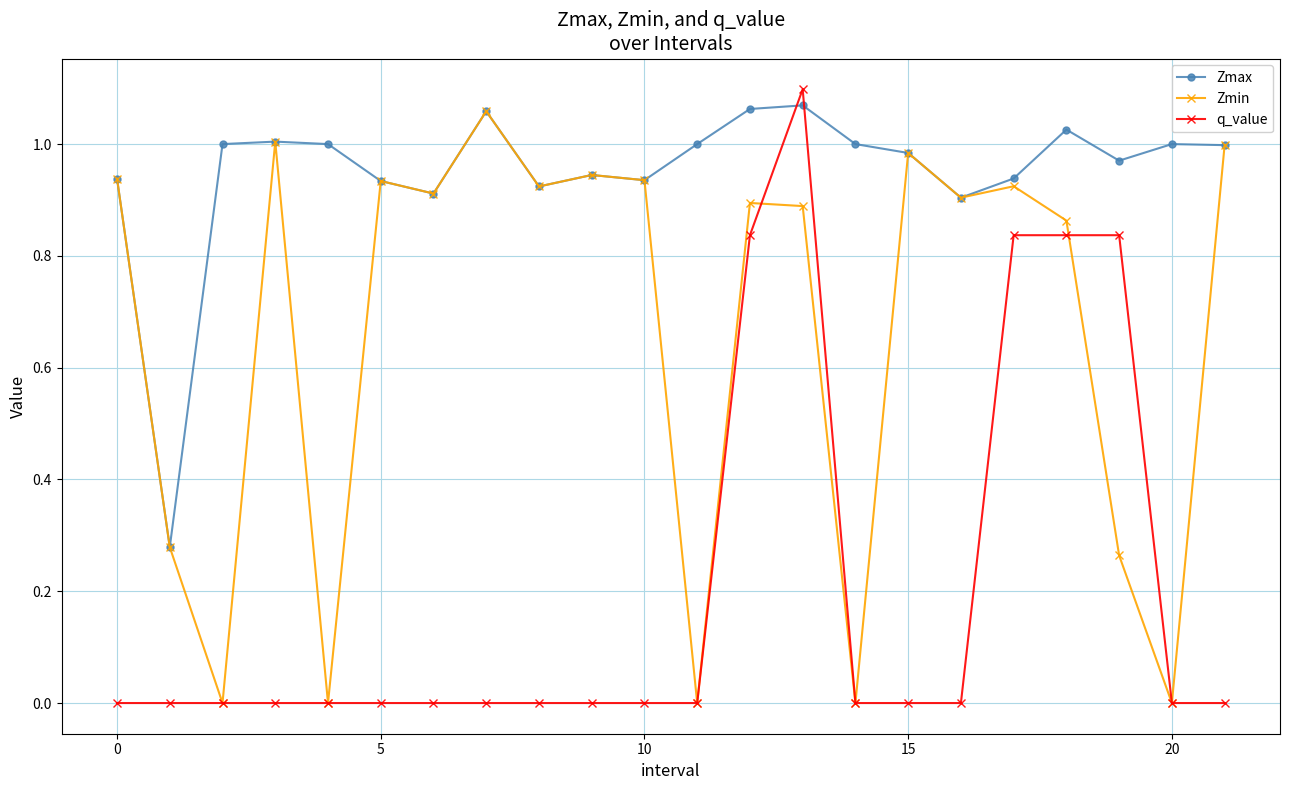

True or false: Zmax and q_value intersect in this chart.

True